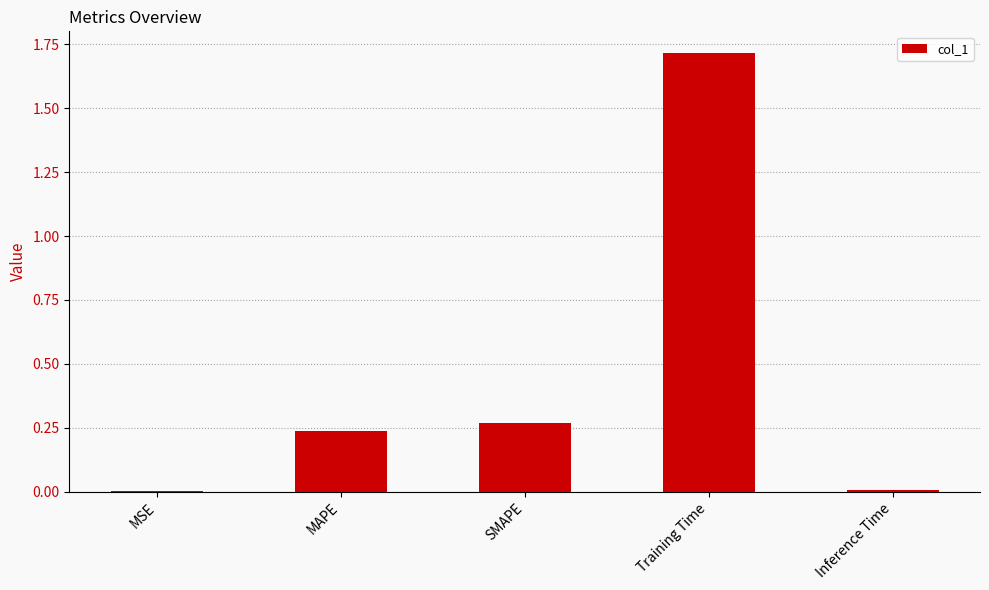

Is it true that the value at Training Time is 1.7?

True